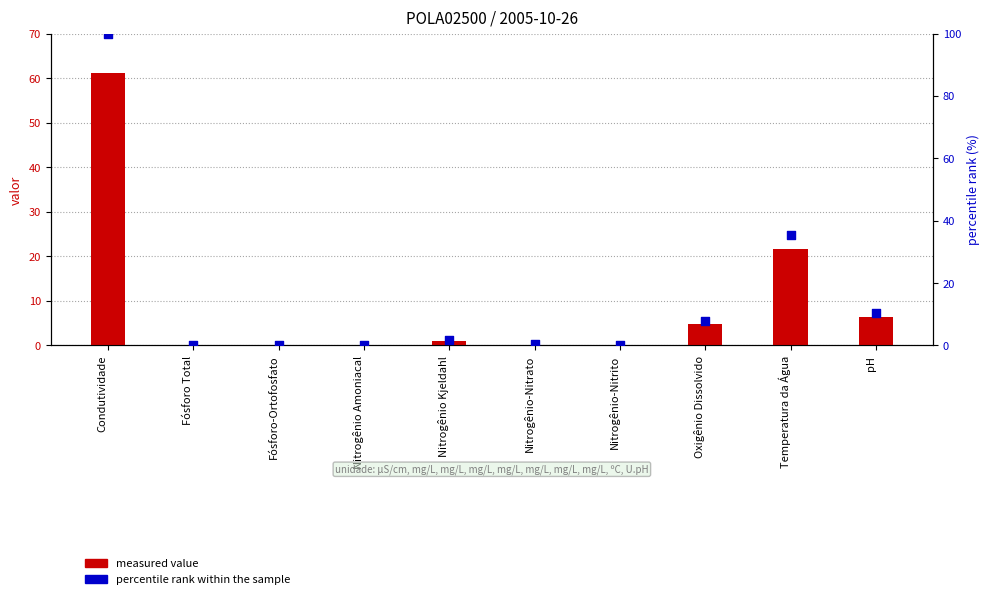

What are all the series names shown in the legend?

measured value, percentile rank within the sample